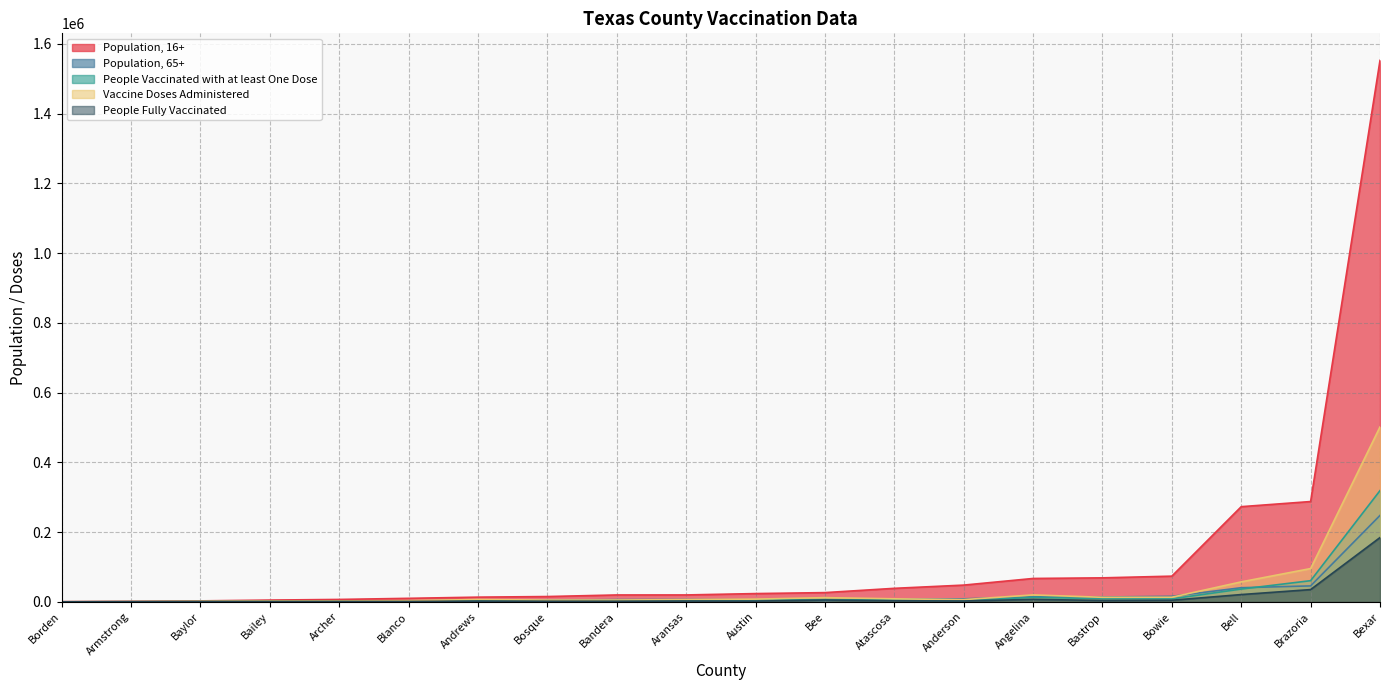

In Population, 65+, how many points are lower than both neighbors (excluding endpoints)?

3